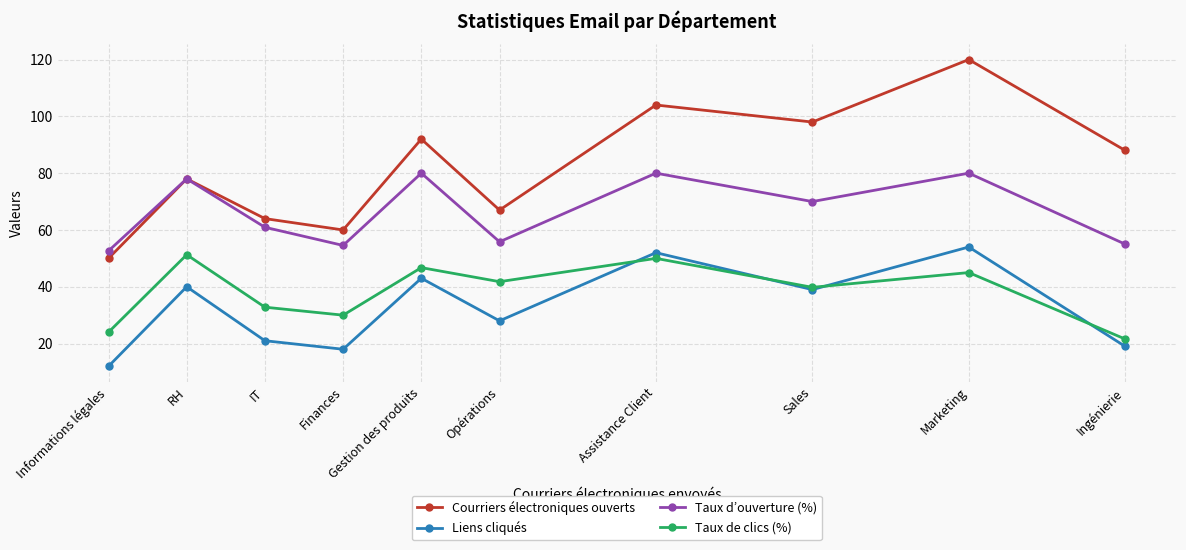

At IT, list the series in order from largest to smallest.

Courriers électroniques ouverts, Taux d’ouverture (%), Taux de clics (%), Liens cliqués